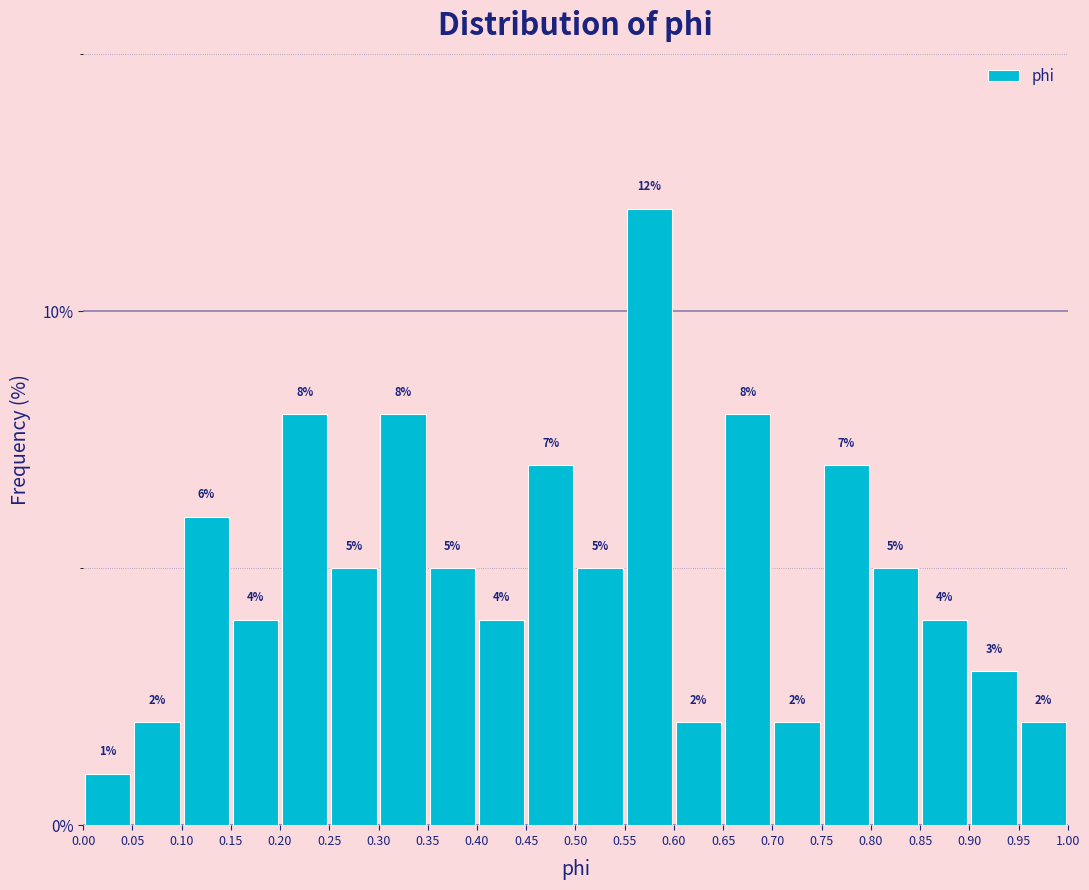

Reading left to right, transcribe this chart: for each bar, give the range it covers on the x-axis and its height.

0.00 to 0.05: 1
0.05 to 0.10: 2
0.10 to 0.15: 6
0.15 to 0.20: 4
0.20 to 0.25: 8
0.25 to 0.30: 5
0.30 to 0.35: 8
0.35 to 0.40: 5
0.40 to 0.45: 4
0.45 to 0.50: 7
0.50 to 0.55: 5
0.55 to 0.60: 12
0.60 to 0.65: 2
0.65 to 0.70: 8
0.70 to 0.75: 2
0.75 to 0.80: 7
0.80 to 0.85: 5
0.85 to 0.90: 4
0.90 to 0.95: 3
0.95 to 1.00: 2